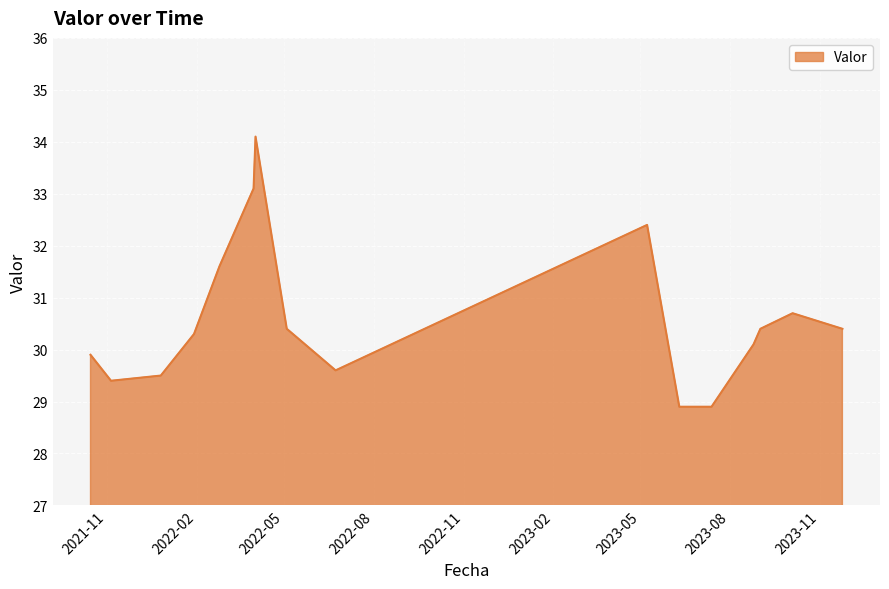

What is the difference between the maximum and minimum values?

5.2